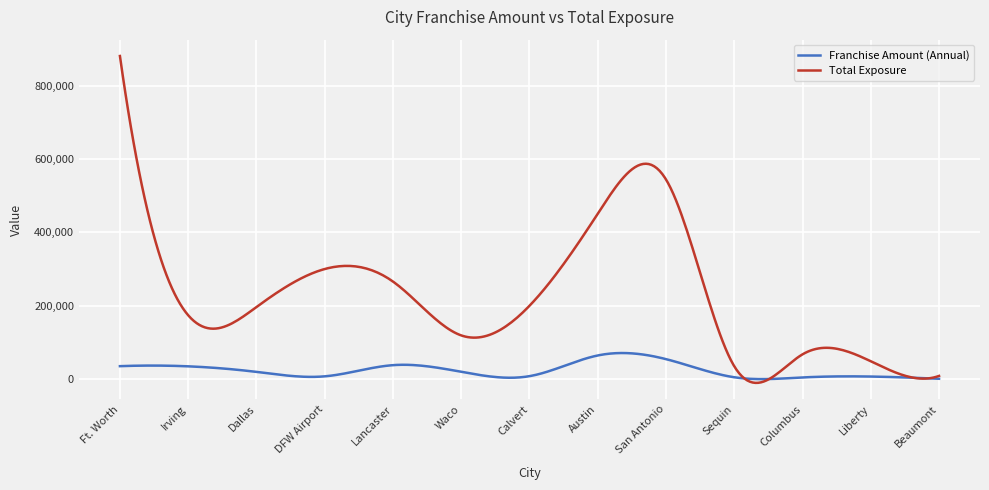

Which series has the largest total across all categories?

Total Exposure